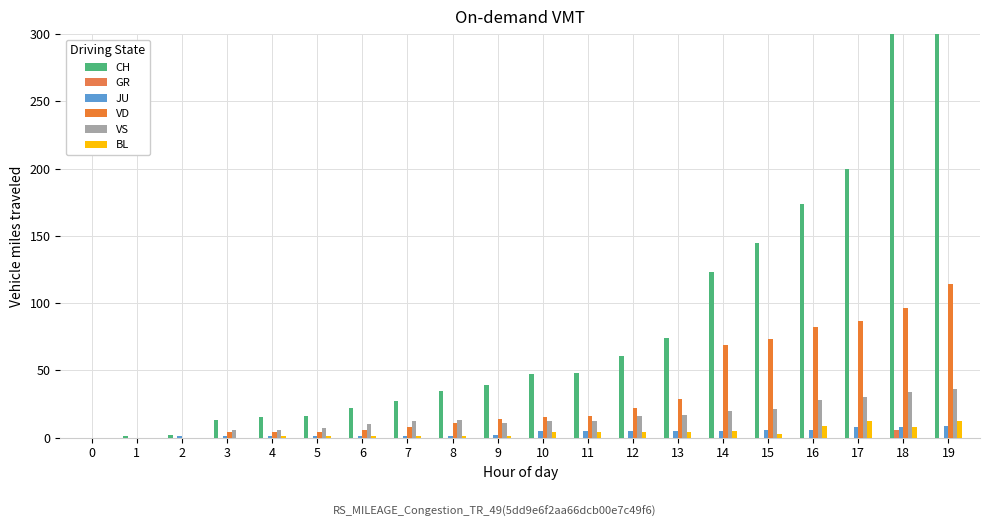

What is the difference between the VD values at 4 and 0?

4